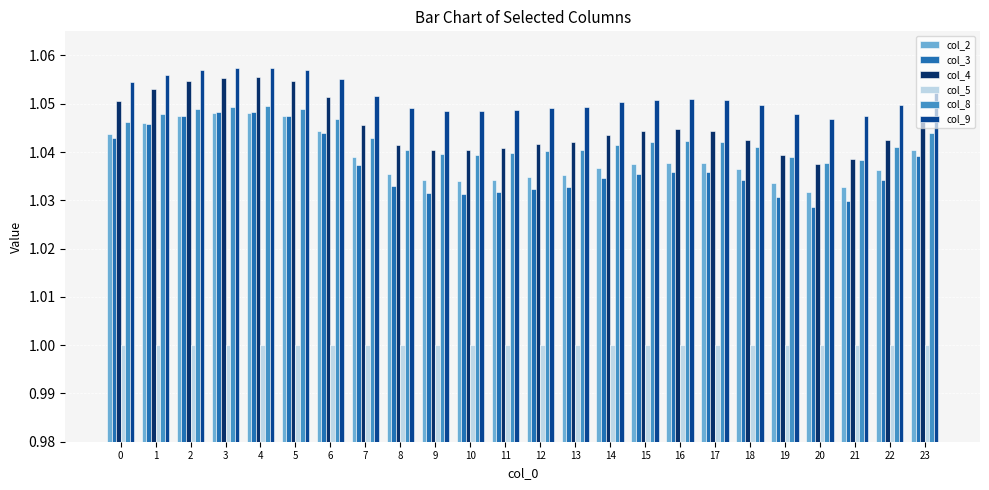

How many groups of bars are there?

24